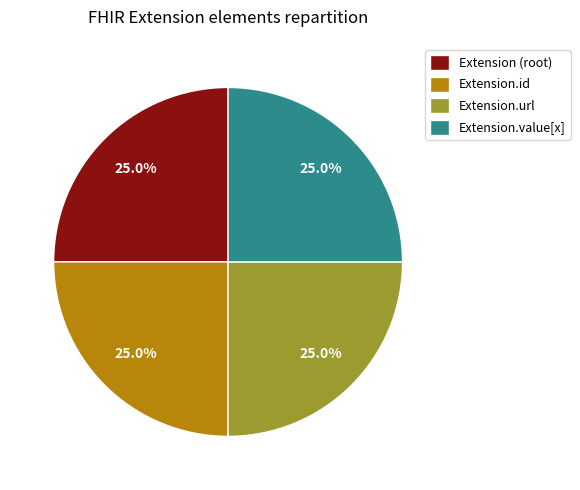

What percentage do Extension.url and Extension.value[x] together represent?

50.0%